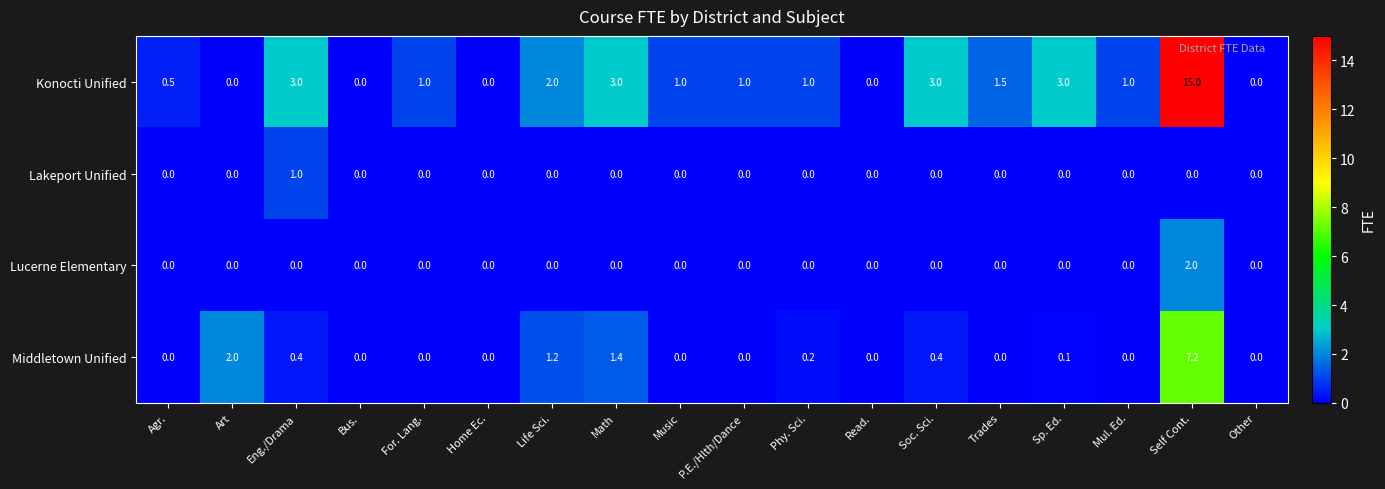

What is the sum of the Konocti Unified values at Sp. Ed. and For. Lang.?

4.0